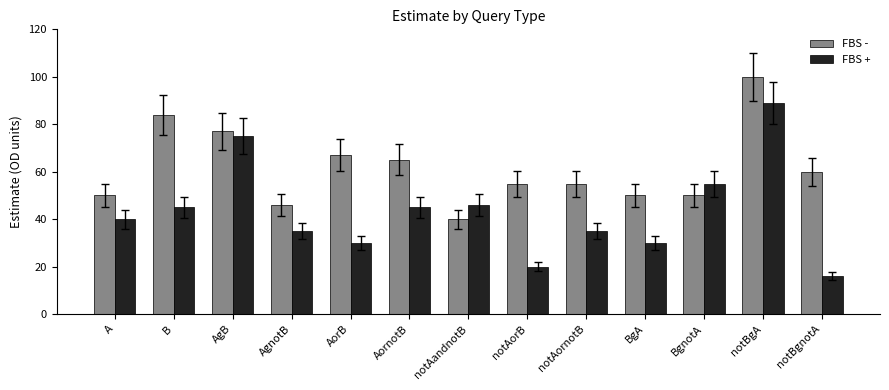

What are all the series names shown in the legend?

FBS -, FBS +